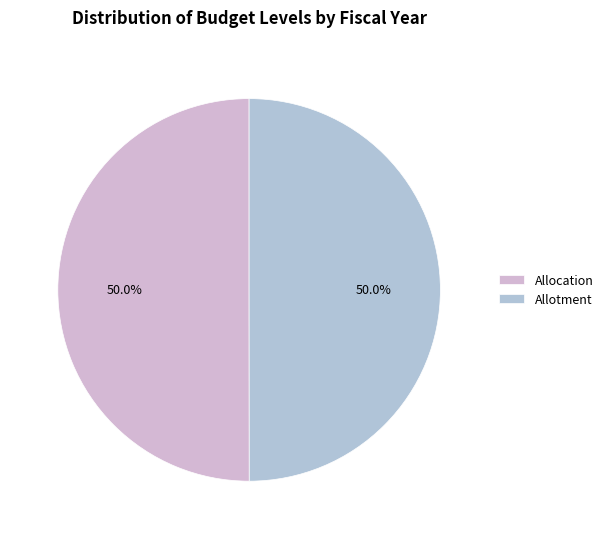

How many slices are in this pie chart?

2